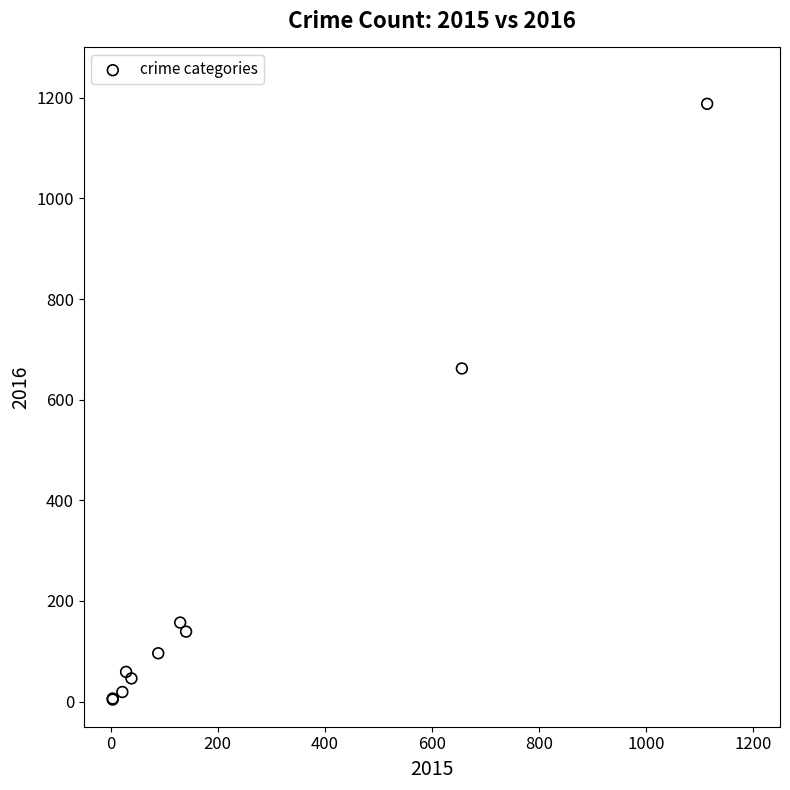

What Y value in the scatter plot is closest to 596?

662